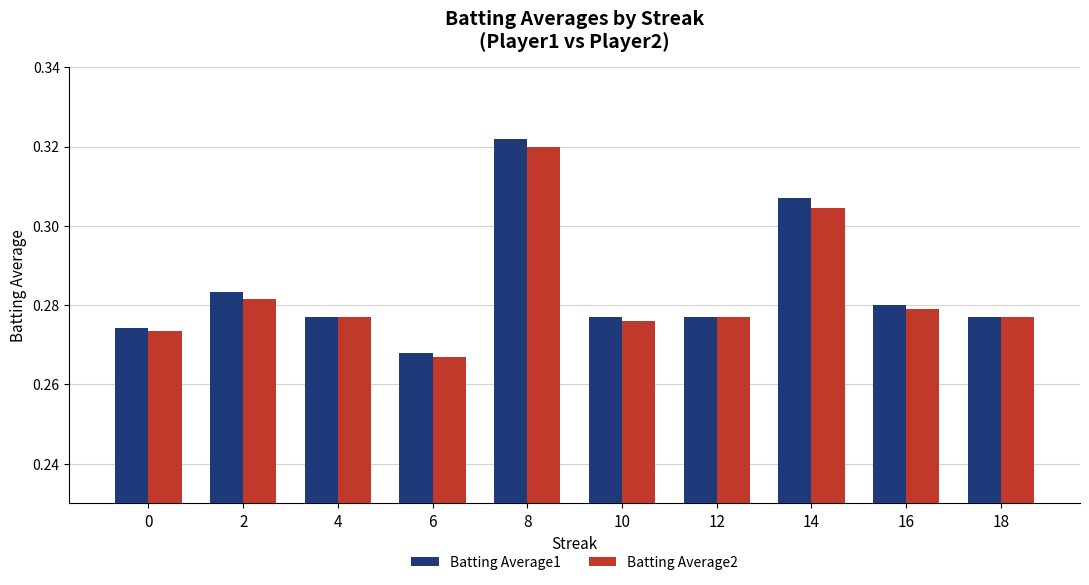

How many bars are there in total?

20